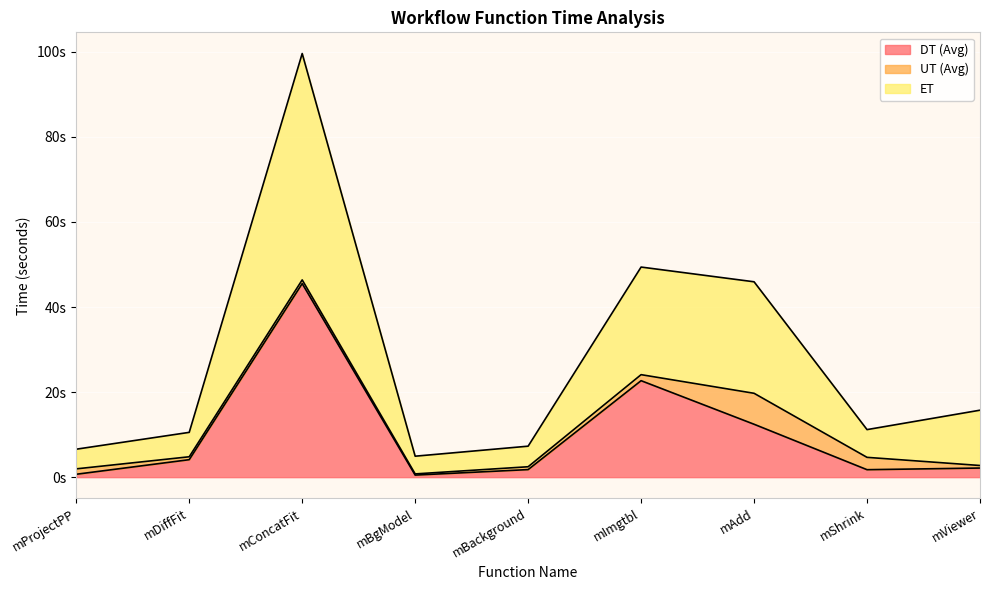

What is the difference between the maximum and second lowest values in the ET series?

93.0